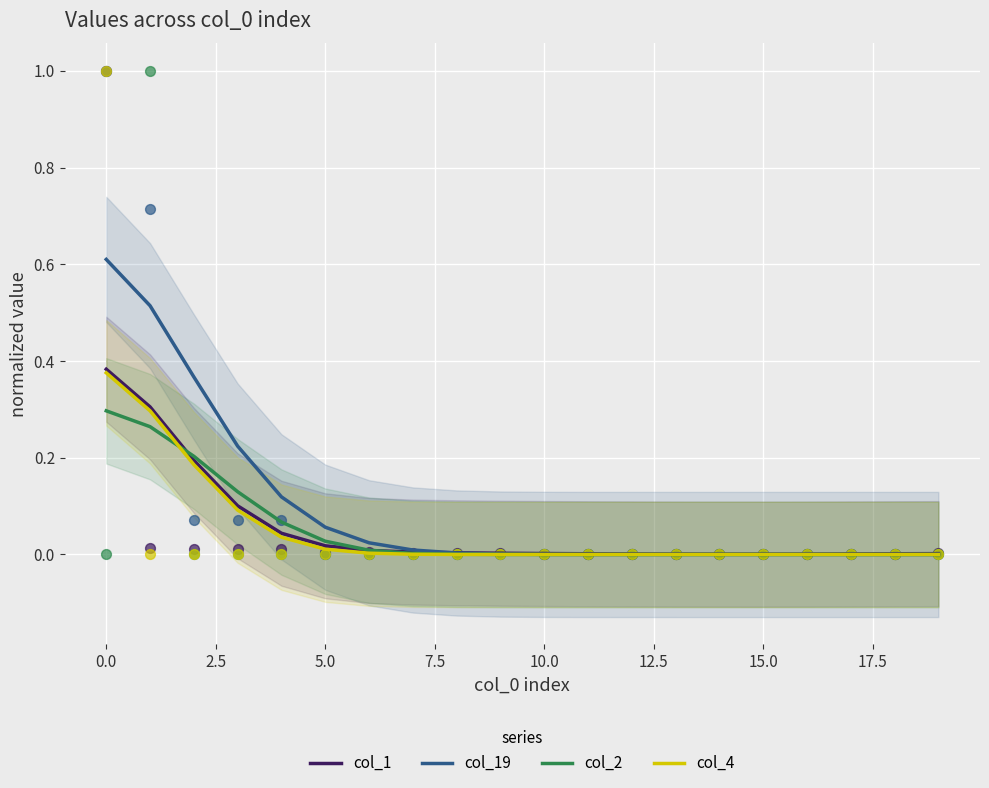

Which series reaches the minimum Y coordinate?

col_19